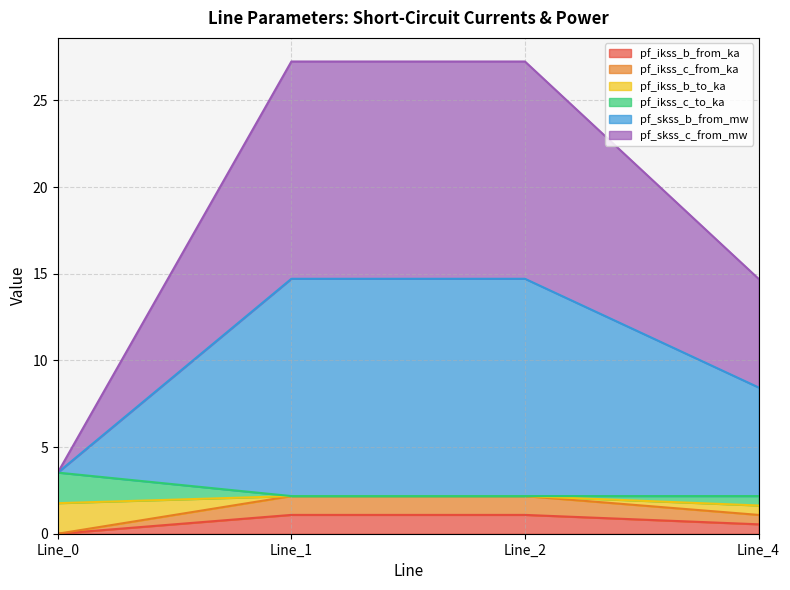

What is the difference between the highest and lowest values at Line_1?

26.2